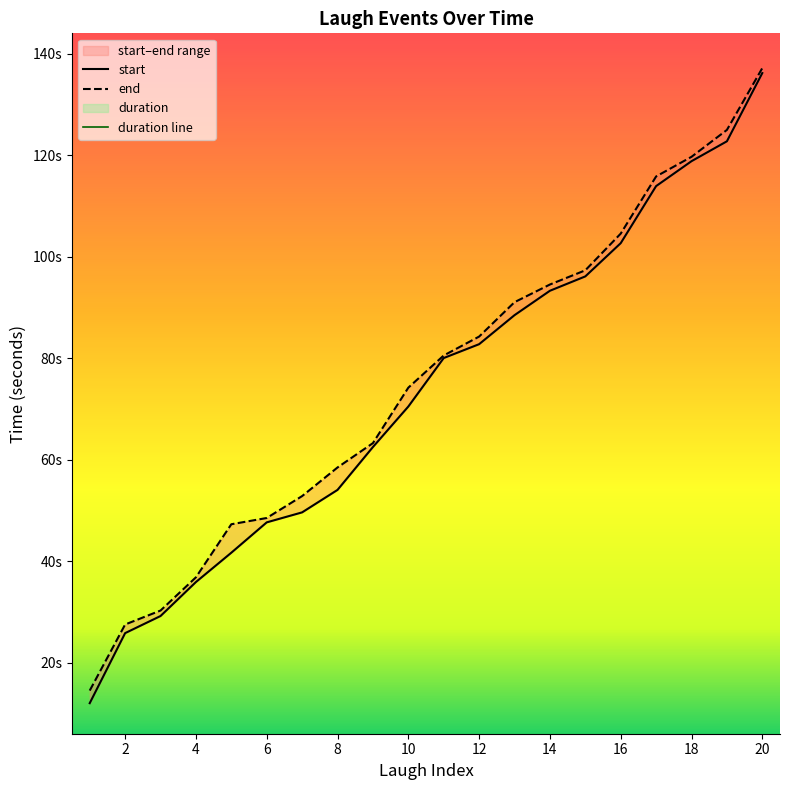

How many data points does each series have?

20